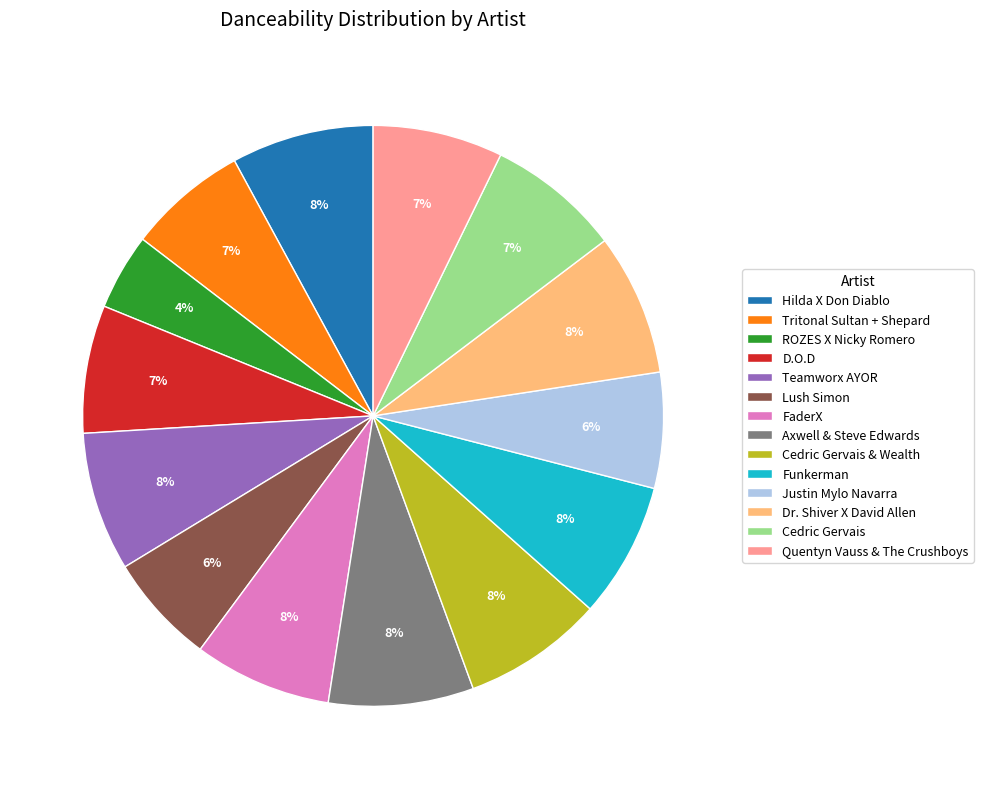

To the nearest percent, what portion does D.O.D represent?

7%